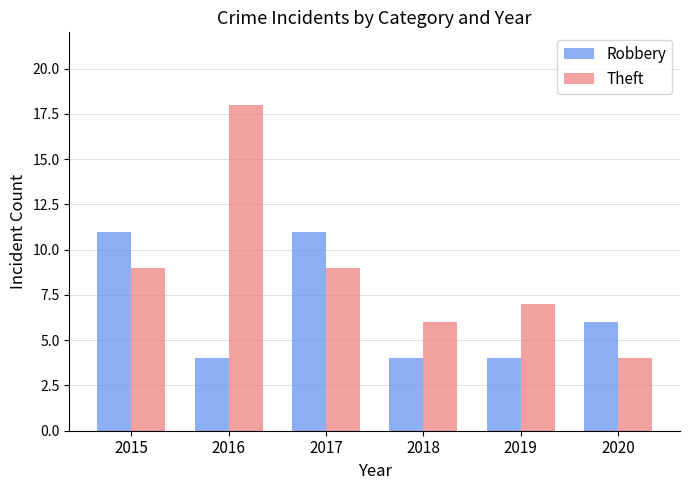

Where is Robbery nearest to the value 7?

2020